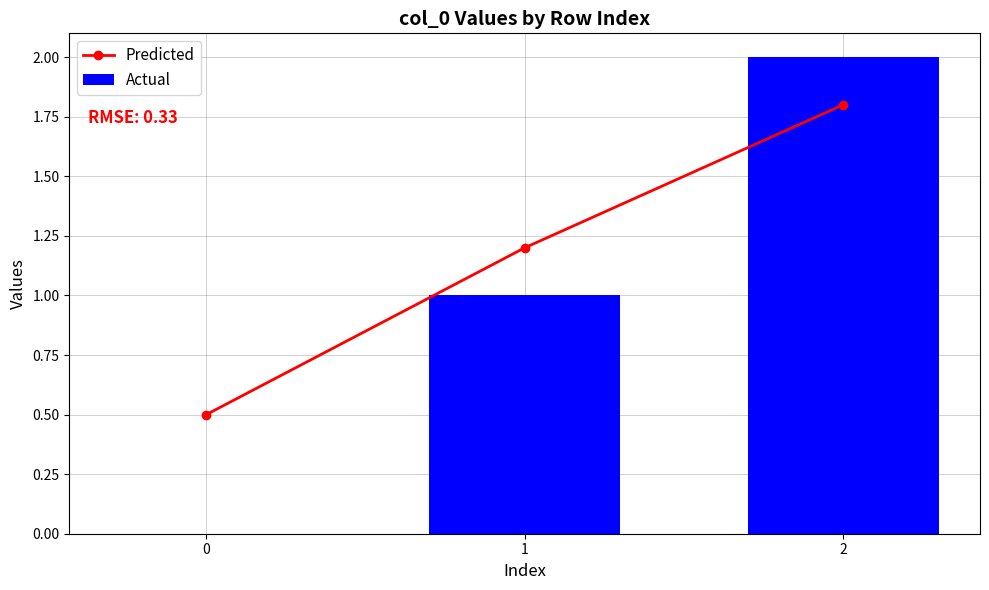

What is the total value across all series at 2?

3.8